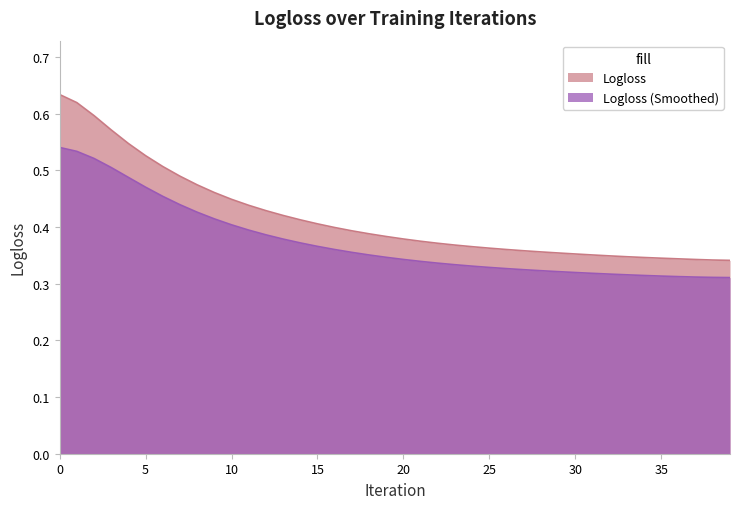

Does the chart have visible grid lines?

No